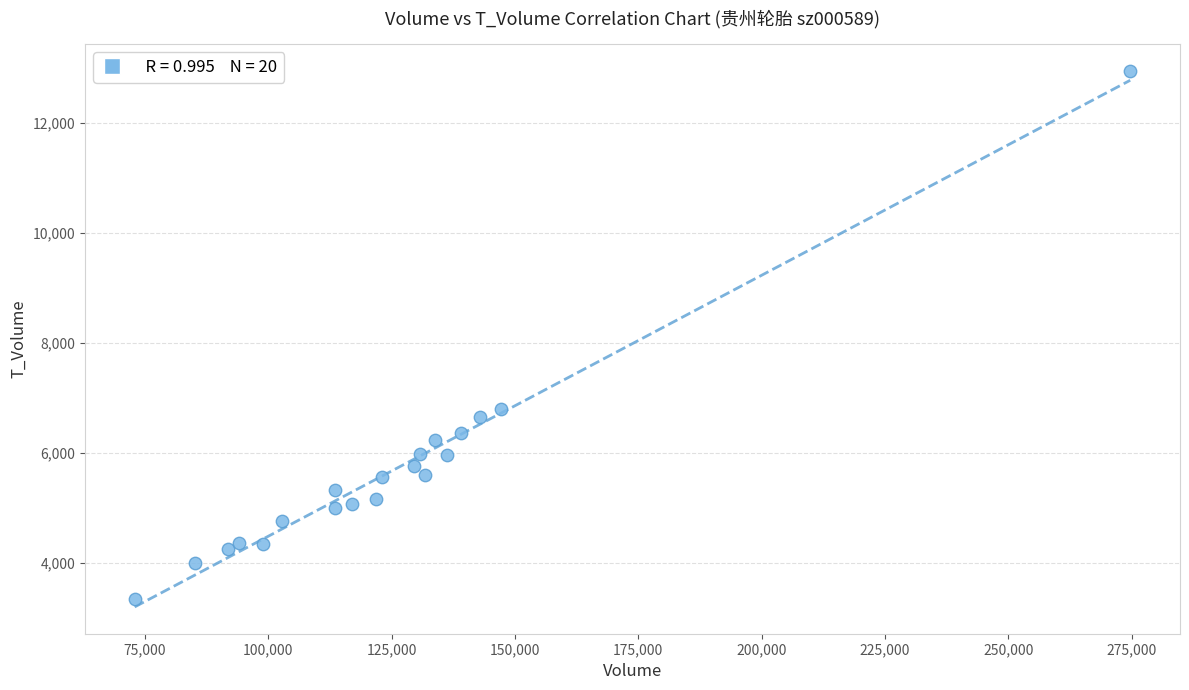

What Y value in the scatter plot is closest to 8144?

6793